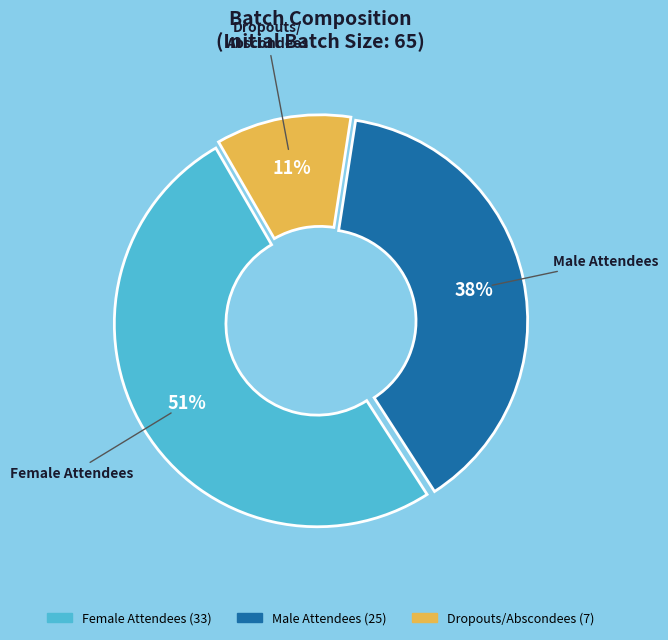

Is there a majority slice in this chart?

Yes